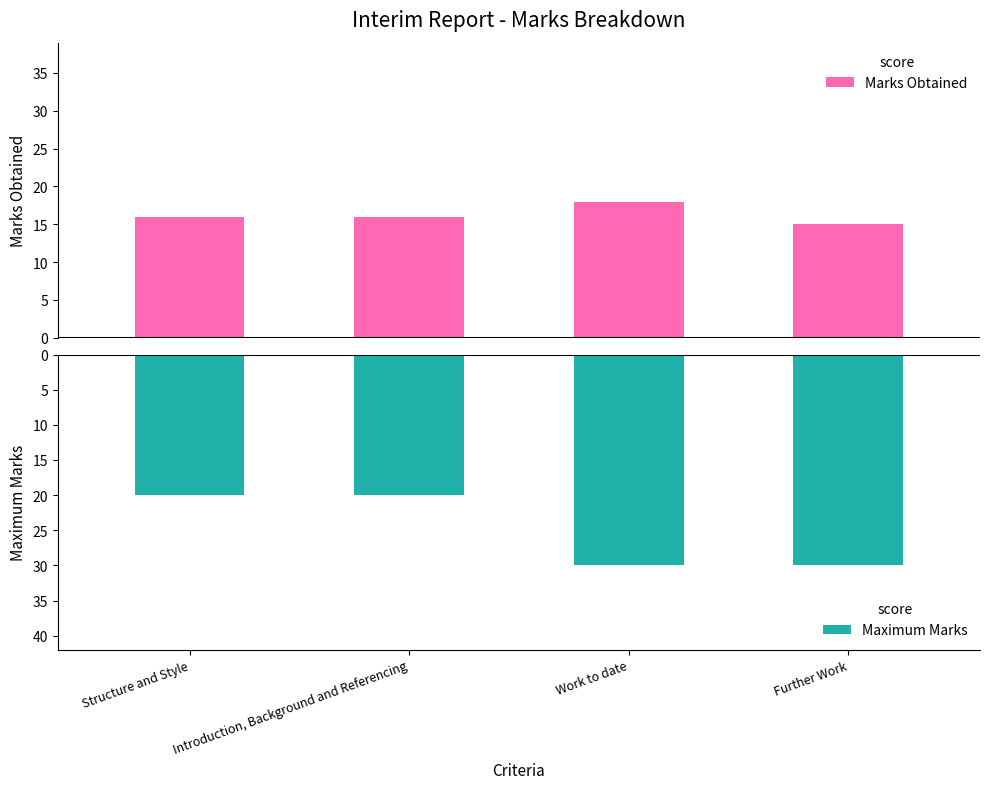

How many data points in Marks Obtained are above 16?

1